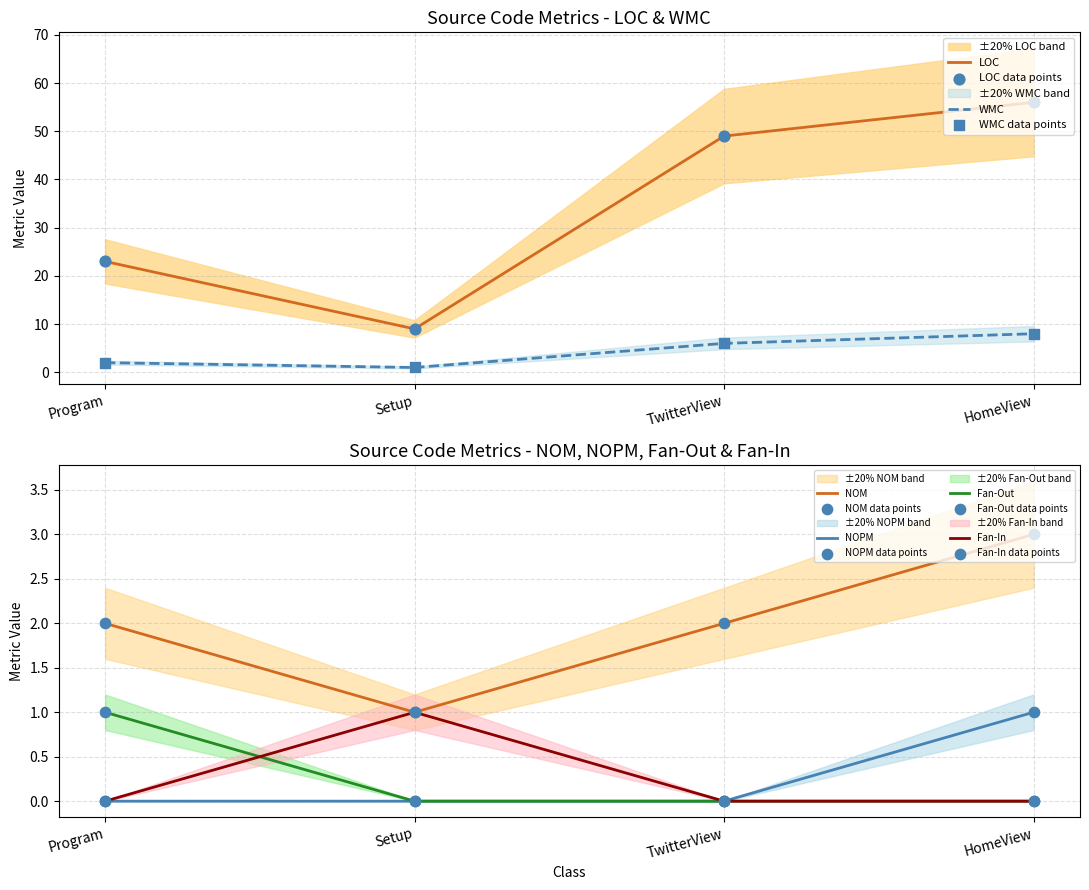

Which series contains the highest Y value?

LOC